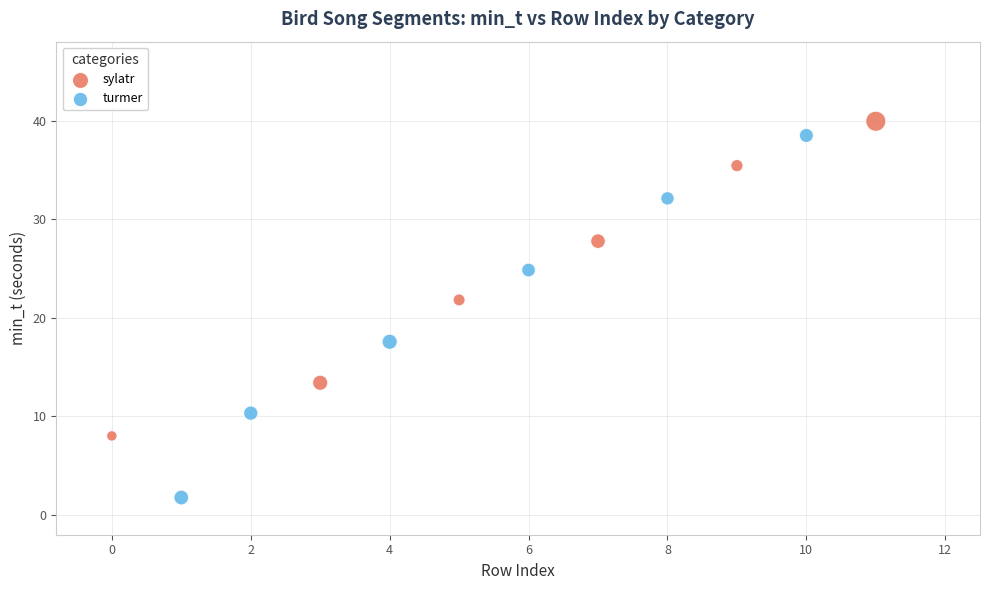

Which series reaches the minimum Y coordinate?

turmer